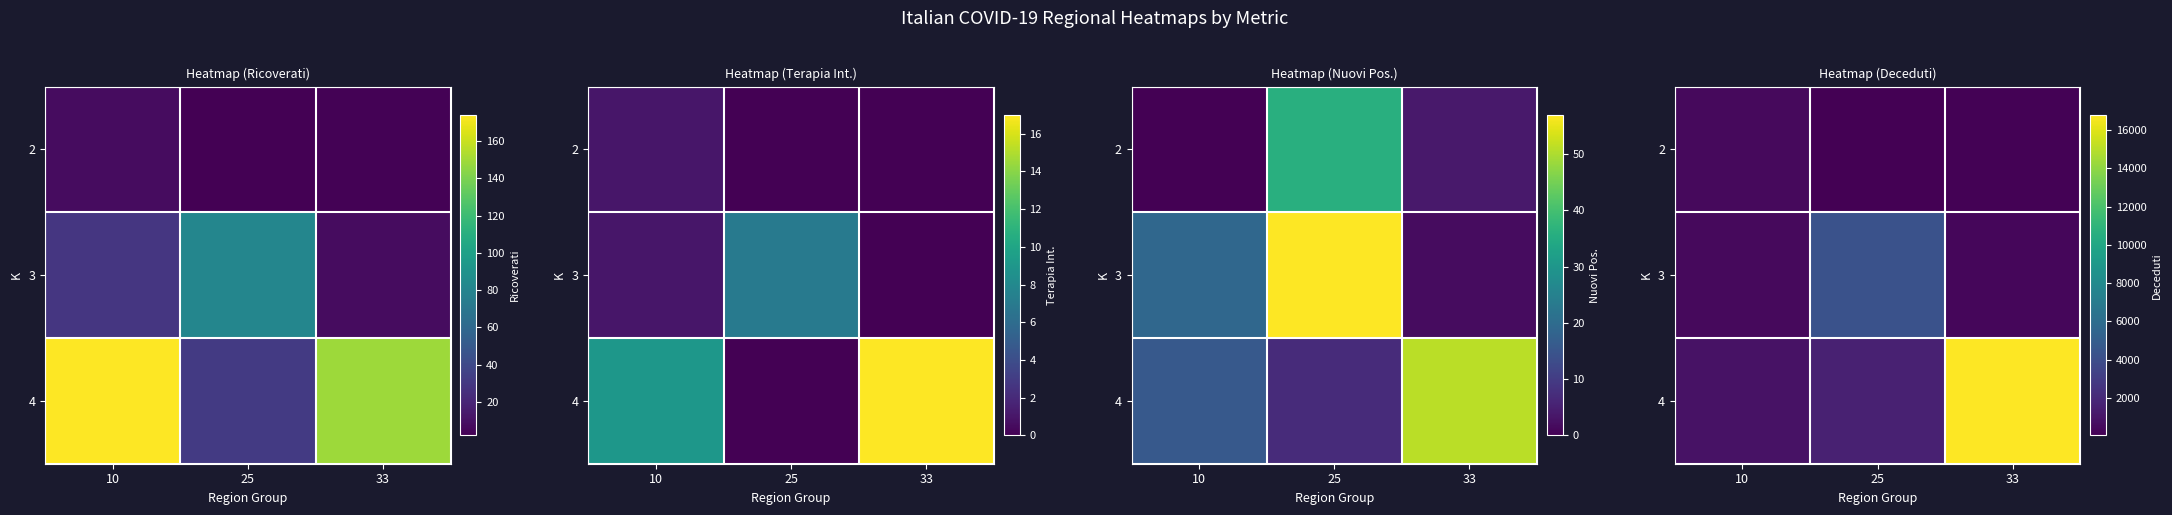

Is the value of 3 at 33 greater than the value of 4 at 33?

No